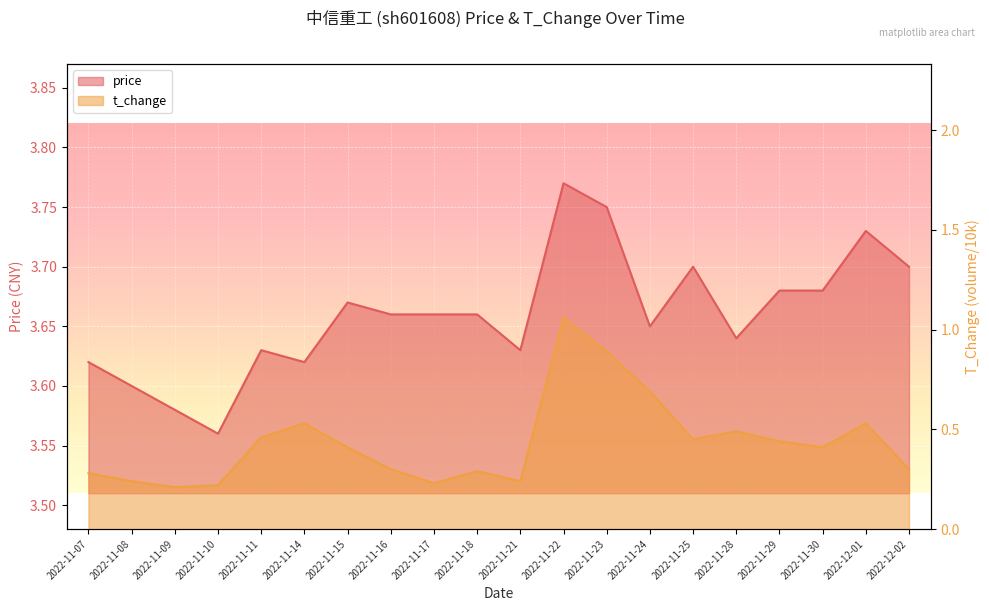

Which series changed the most between 2022-11-23 and 2022-12-02?

t_change